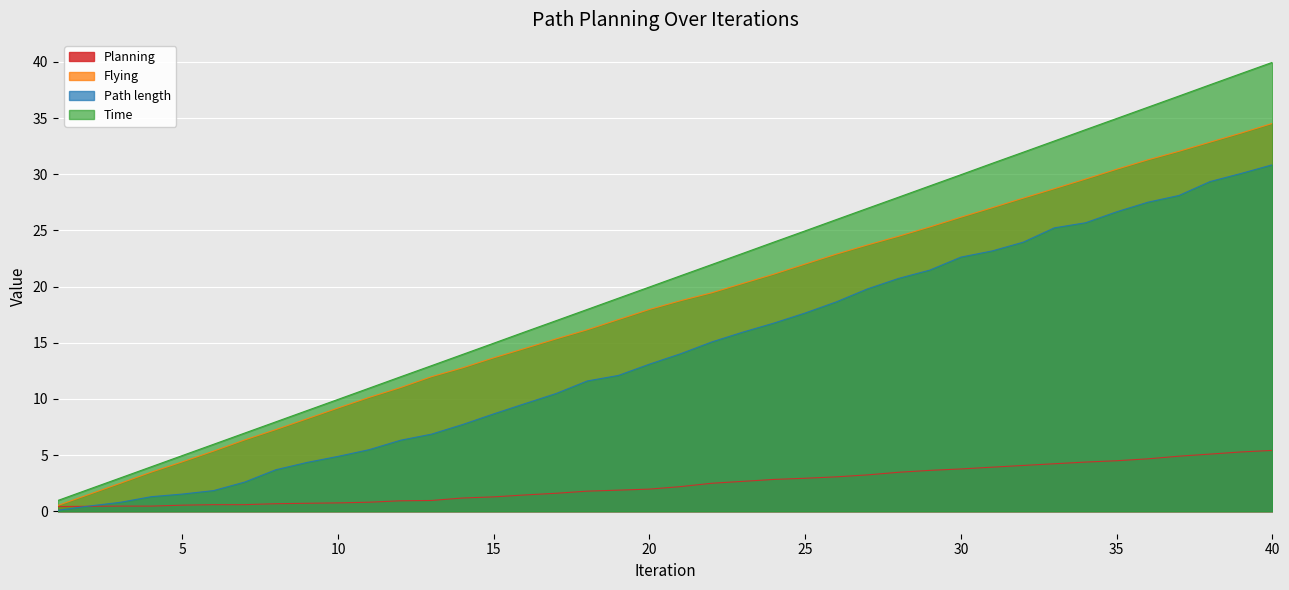

List the labels in order of Path length value, largest first.

40, 39, 38, 37, 36, 35, 34, 33, 32, 31, 30, 29, 28, 27, 26, 25, 24, 23, 22, 21, 20, 19, 18, 17, 16, 15, 14, 13, 12, 11, 10, 9, 8, 7, 6, 5, 4, 3, 2, 1